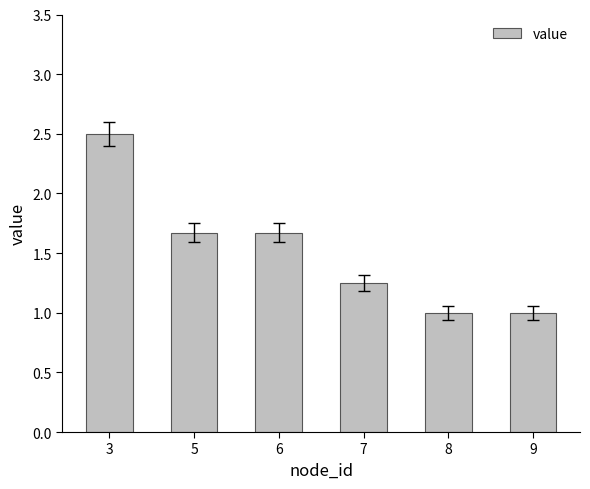

What is the value of the 5th bar from the left?

1.0